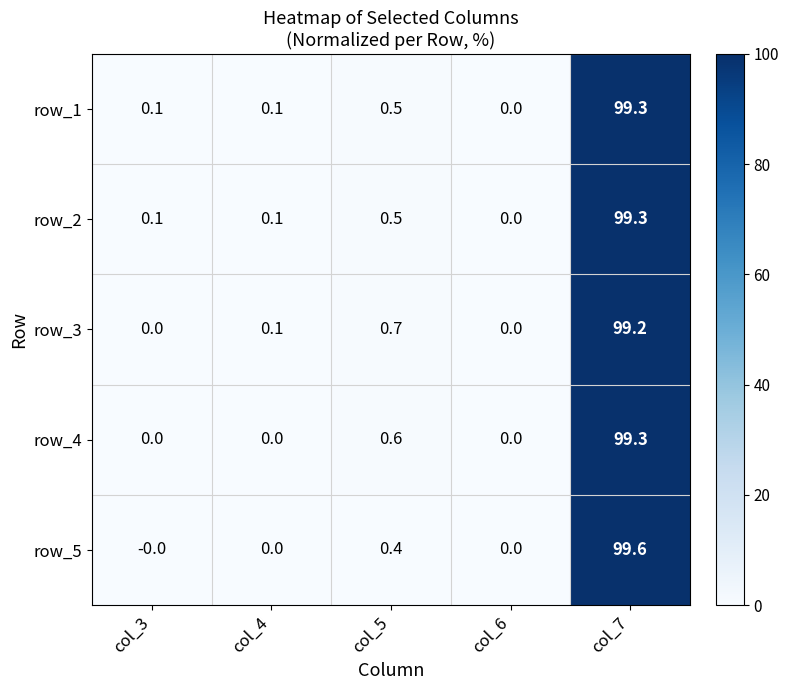

What is the difference between the second highest and second lowest values in the row_3 series?

0.7